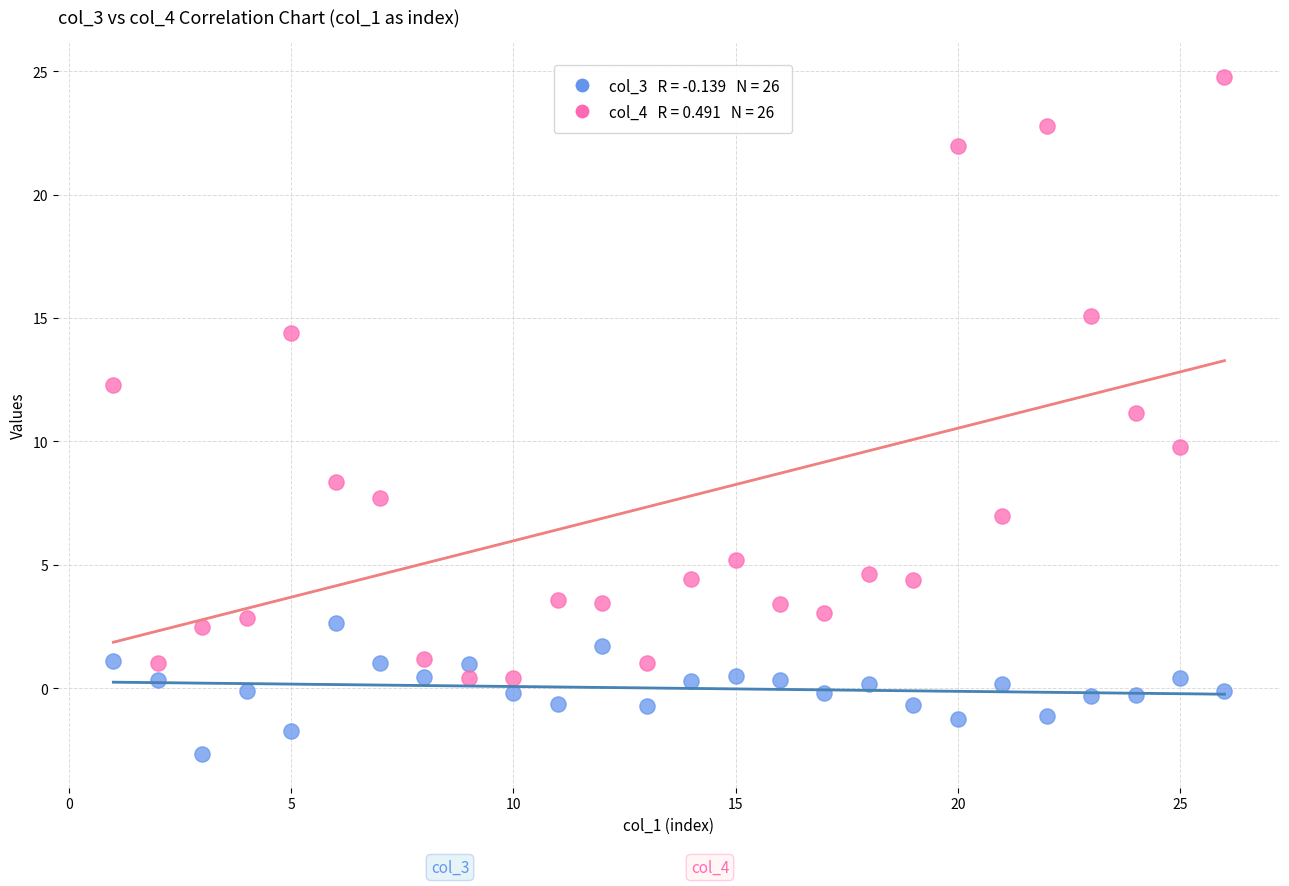

Across all data points, what is the range of Y values (max minus min)?

27.4